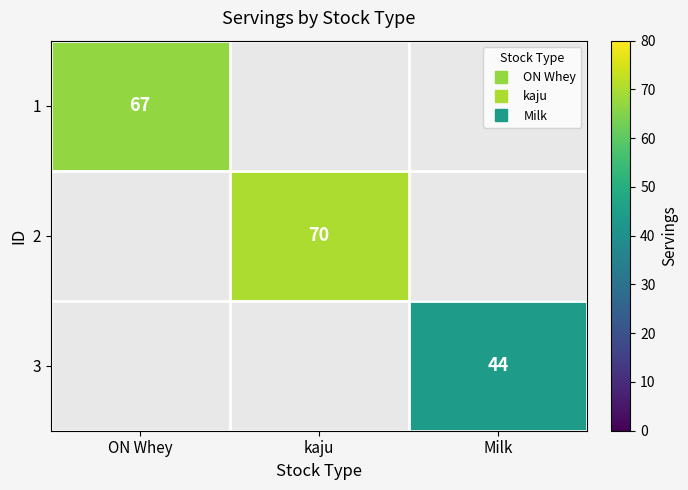

Which has a higher value, Milk or ON Whey?

ON Whey